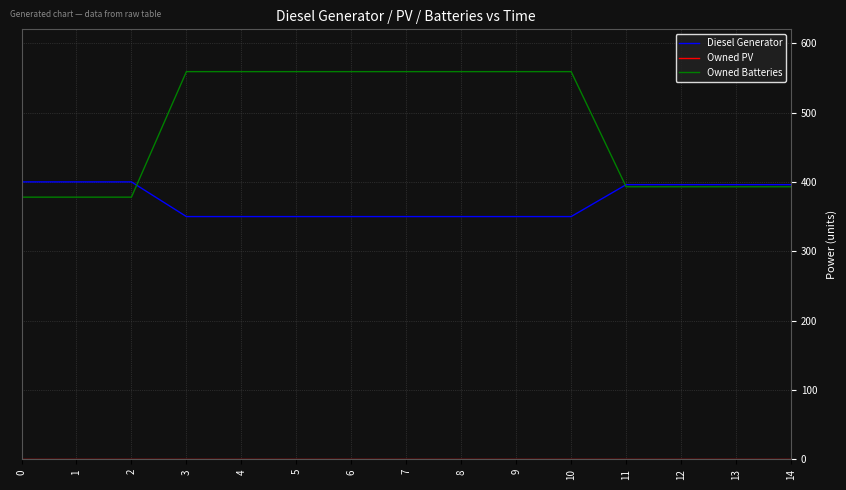

What is the spread (max minus min) of values at 2?

400